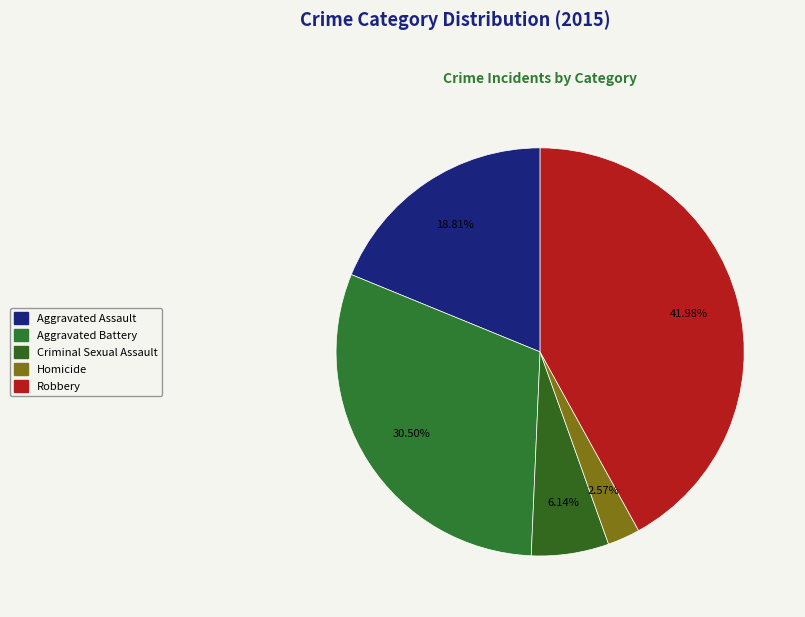

Combined, do Homicide and Aggravated Assault account for over 50%?

No